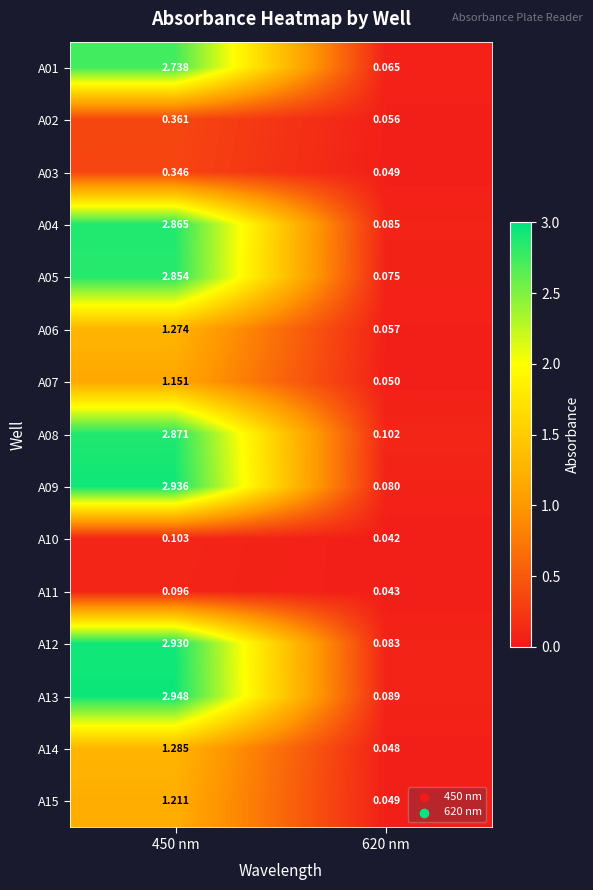

Which category has the lowest value across all series?

620 nm